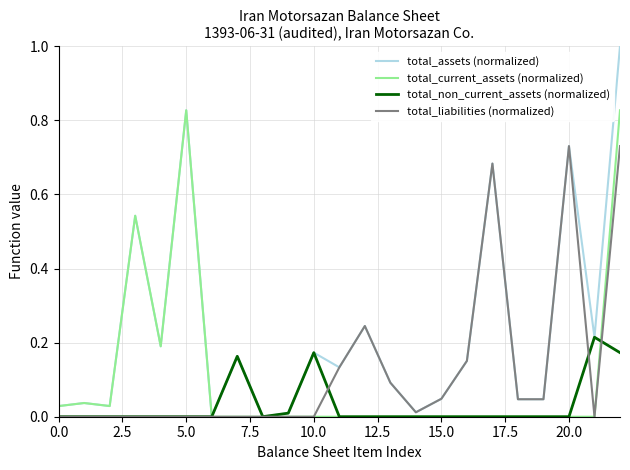

Which series has the largest range (max minus min)?

total_assets (normalized)